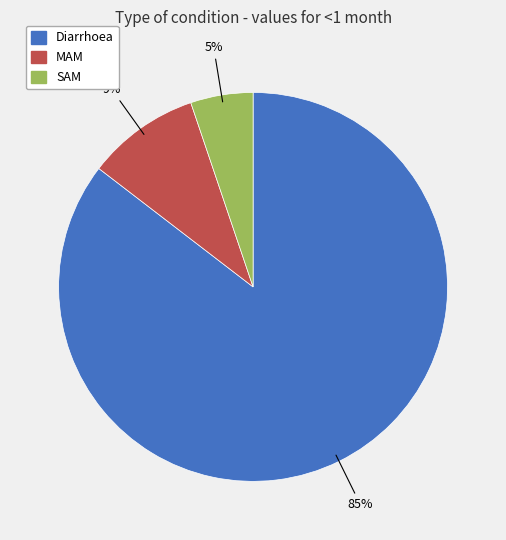

To the nearest percent, what portion does MAM represent?

9%